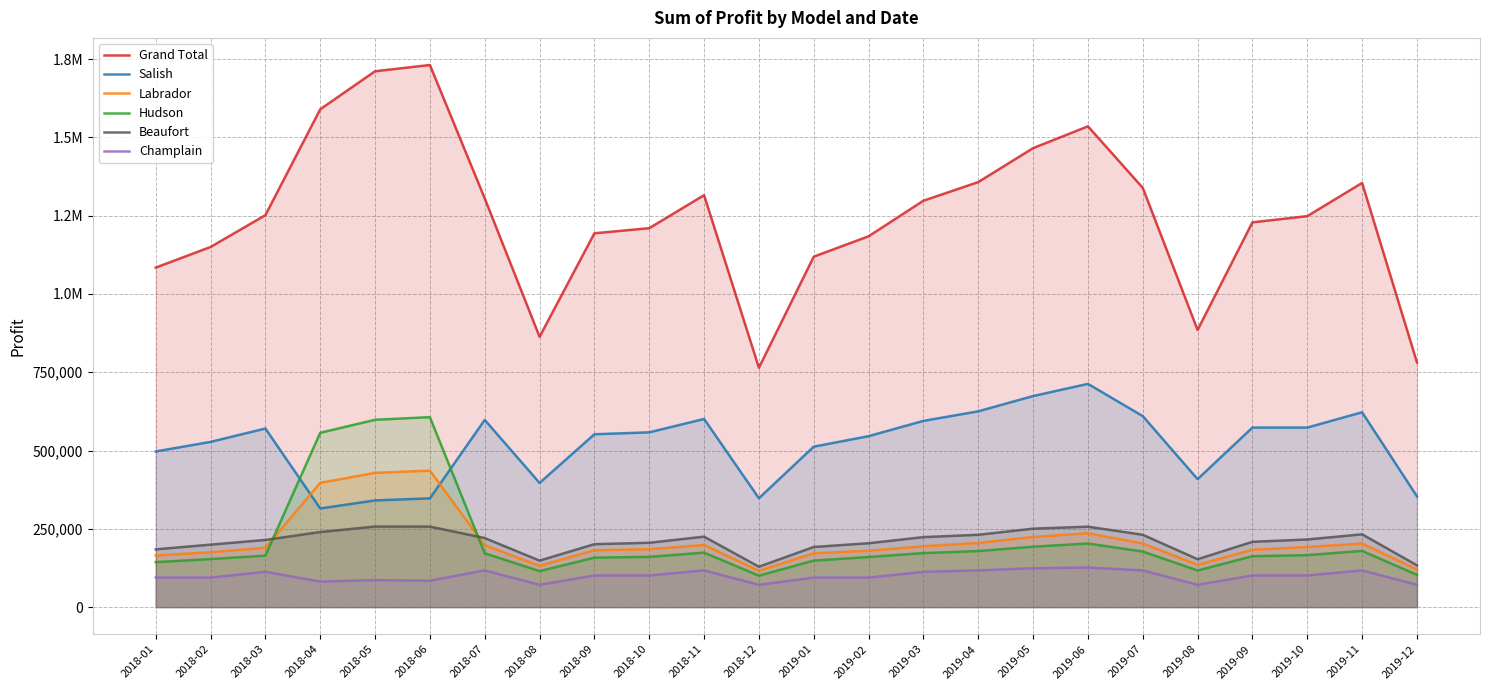

At which category does the chart reach its peak across all series?

2018-06